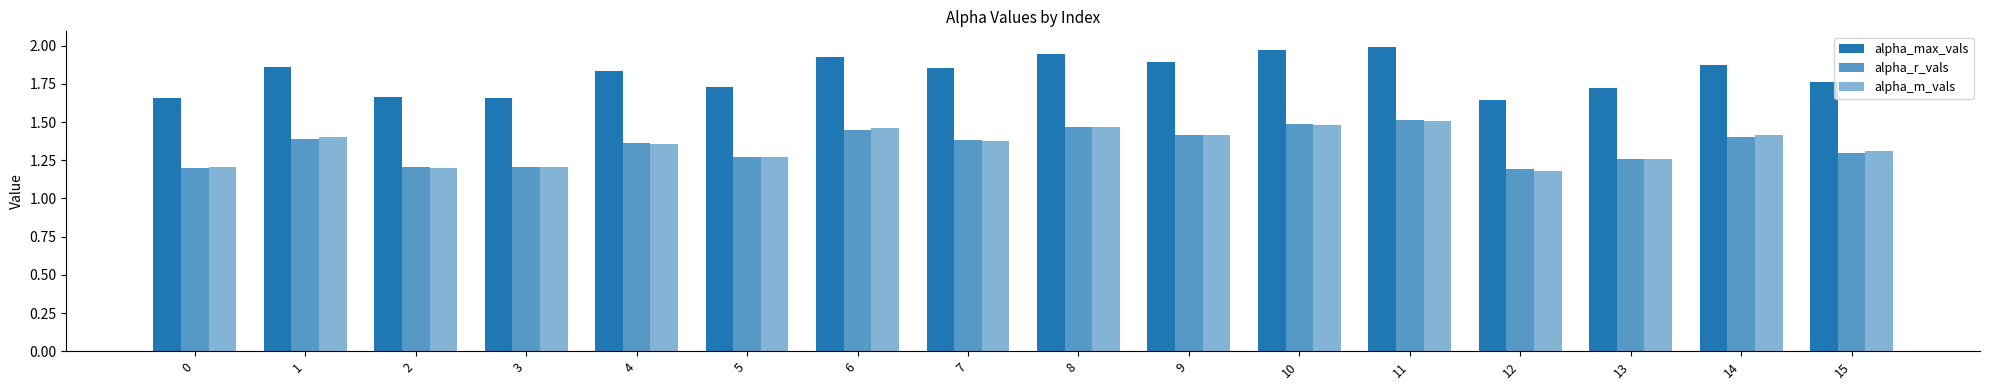

Reading left to right, what are all the values shown in this chart?

alpha_max_vals: 1.7	1.9	1.7	1.7	1.8	1.7	1.9	1.9	1.9	1.9	2.0	2.0	1.6	1.7	1.9	1.8
alpha_r_vals: 1.2	1.4	1.2	1.2	1.4	1.3	1.4	1.4	1.5	1.4	1.5	1.5	1.2	1.3	1.4	1.3
alpha_m_vals: 1.2	1.4	1.2	1.2	1.4	1.3	1.5	1.4	1.5	1.4	1.5	1.5	1.2	1.3	1.4	1.3